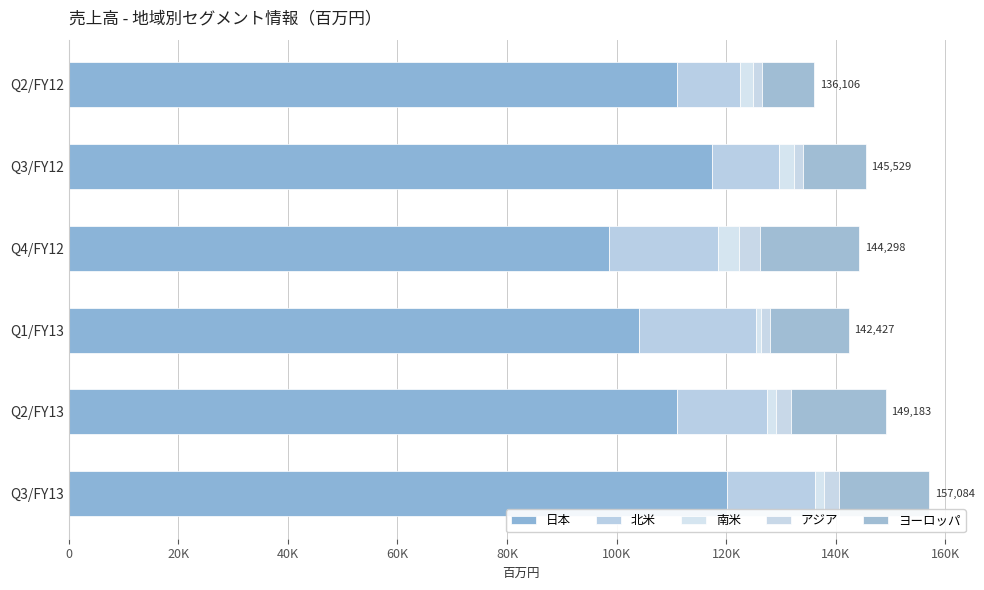

Does the chart contain any negative values?

No